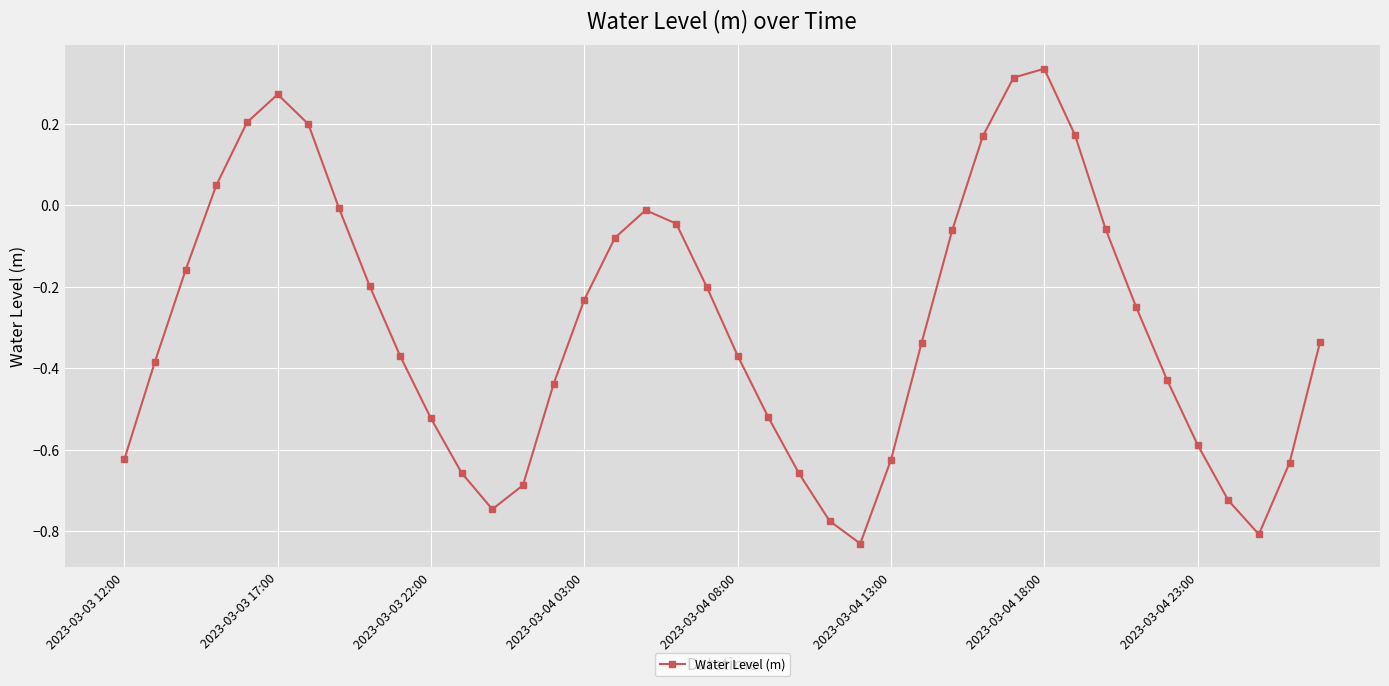

How many lines are shown in the chart?

1